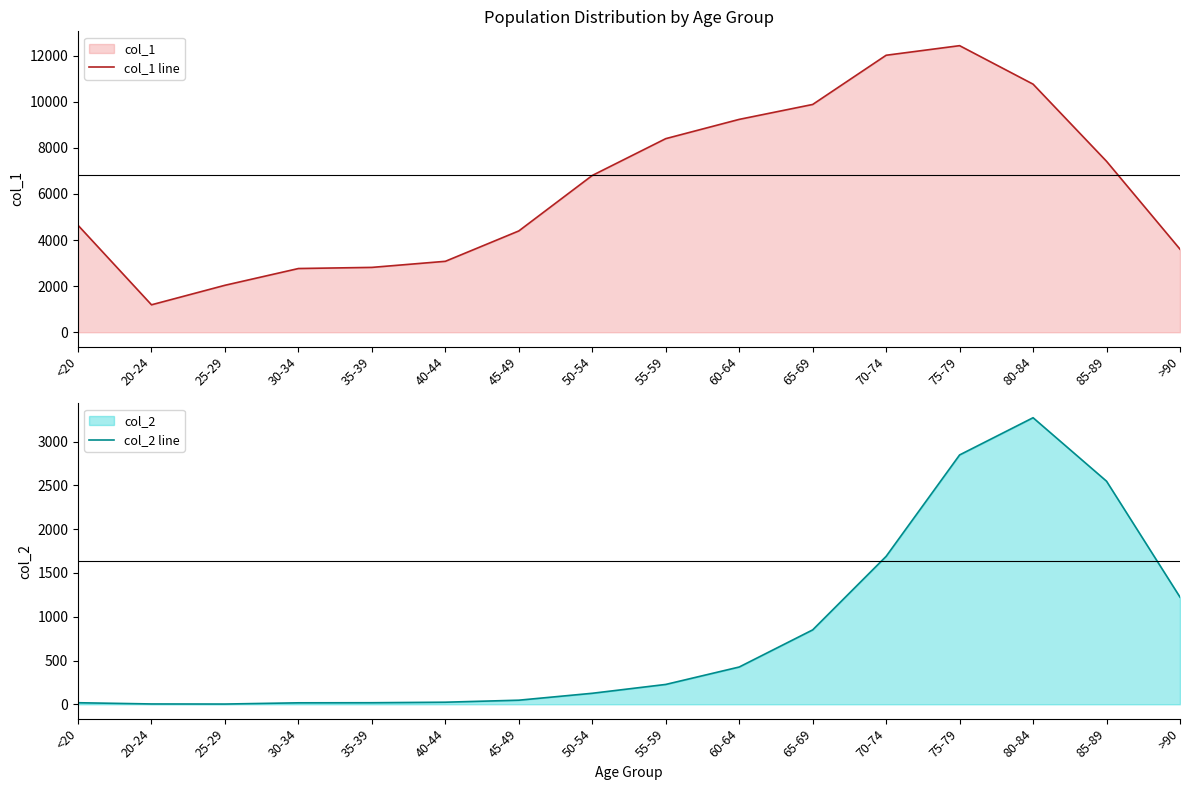

True or false: col_2 line and col_1 line intersect in this chart.

False